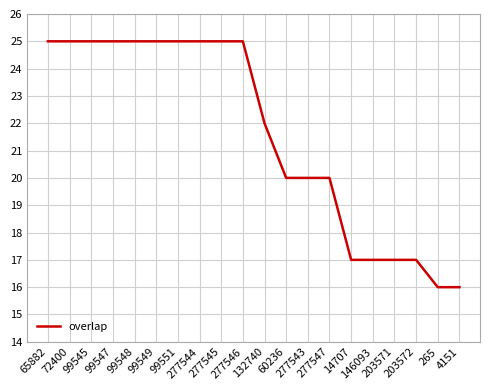

What is the approximate value at 99549?

25